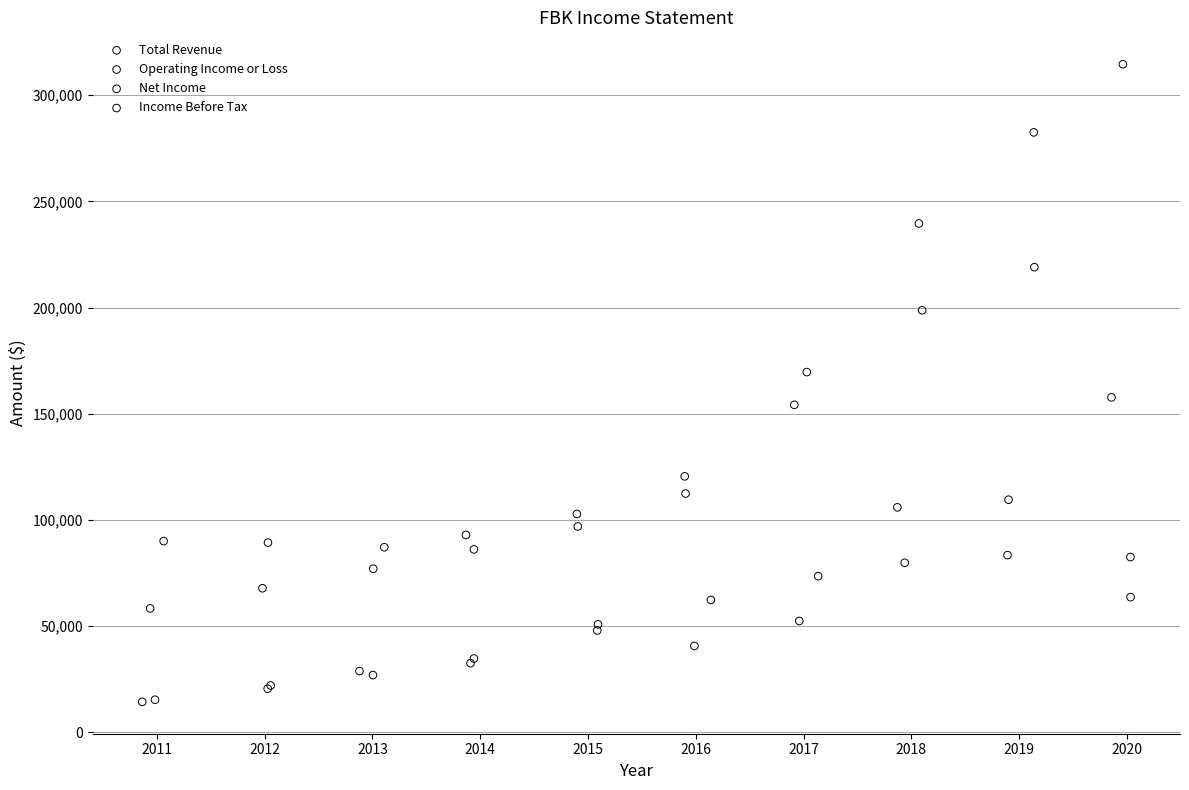

Which series contains the highest Y value?

Total Revenue